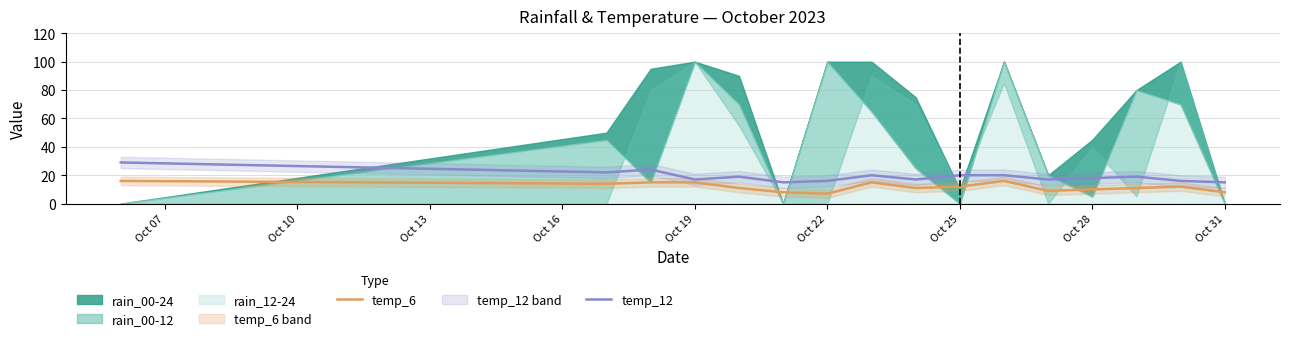

The value of temp_6 at Oct 19 is 21. True or false?

False